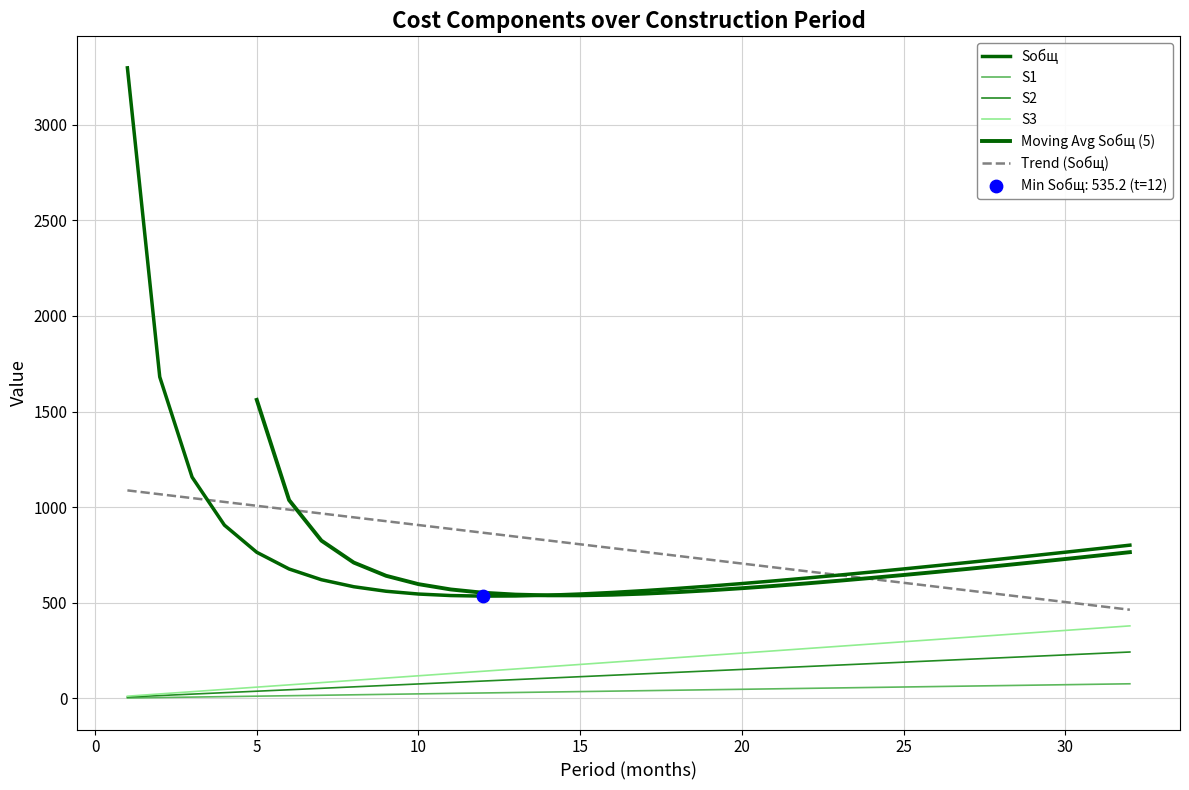

Is the value of S1 at 18 greater than the value of Sобщ at 31?

No